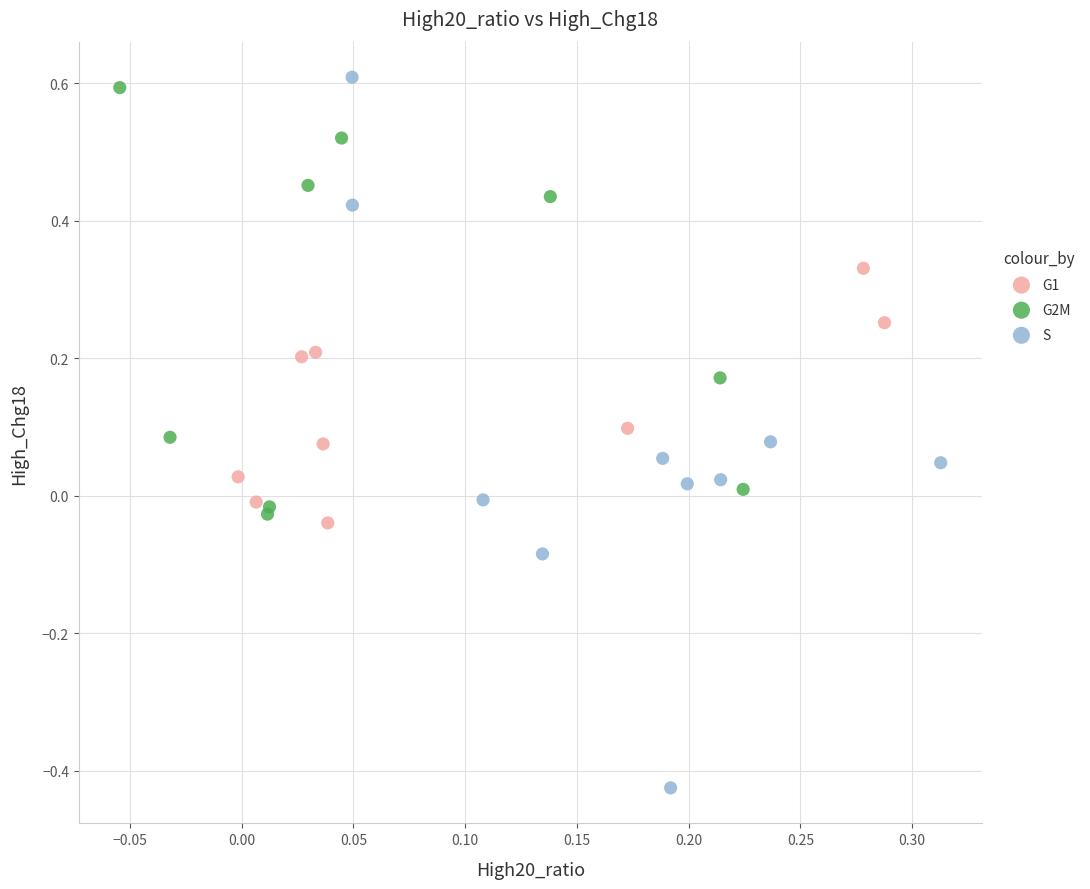

Which series reaches the maximum Y coordinate?

S